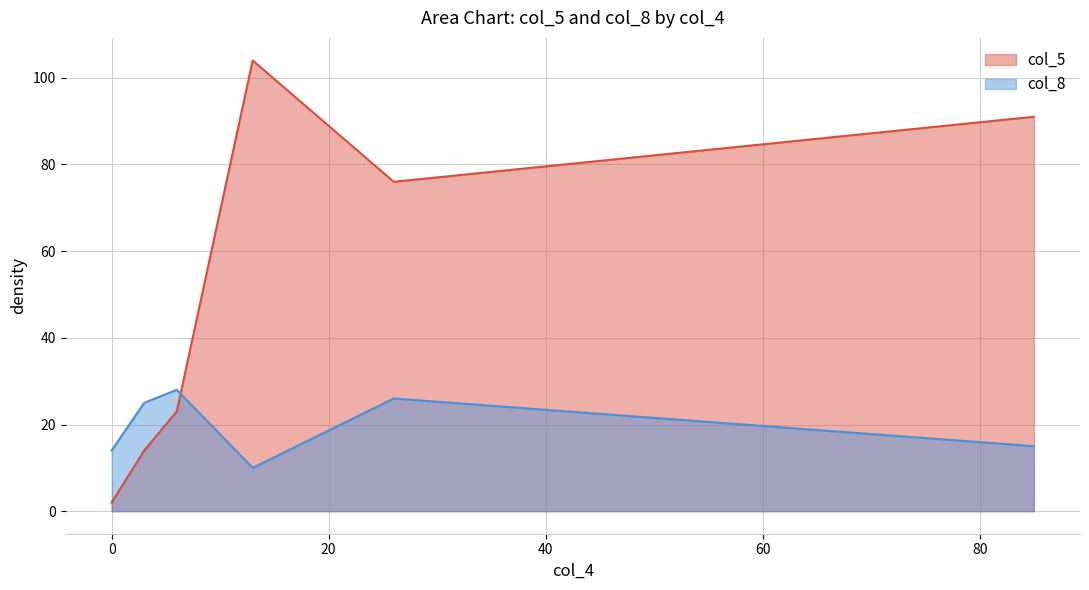

Reading left to right, extract all data points from this chart.

col_5: codewithsk=91	tanushreec=2	raviteja1452=76	drishti95=23	shaswatgupta=104	as04=14
col_8: codewithsk=15	tanushreec=14	raviteja1452=26	drishti95=28	shaswatgupta=10	as04=25